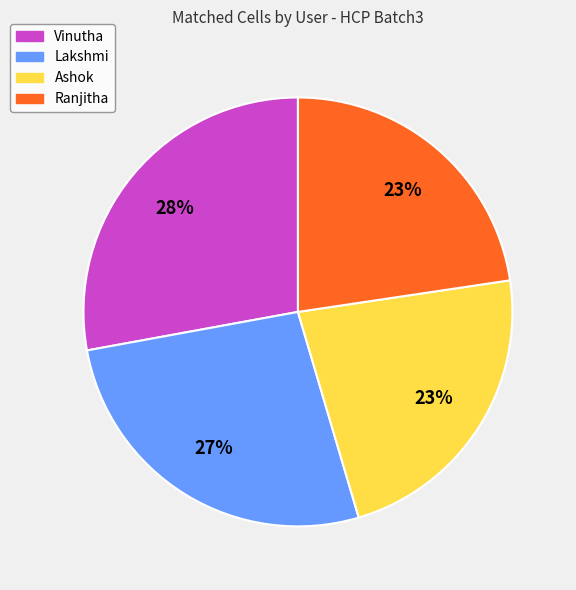

What is the largest slice in the pie chart?

Vinutha